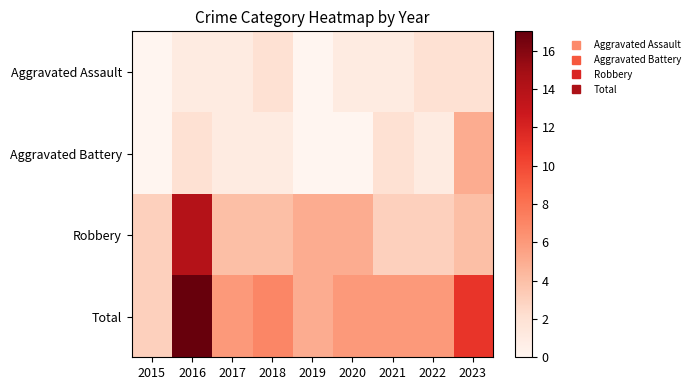

At how many categories does at least one series exceed 2?

9